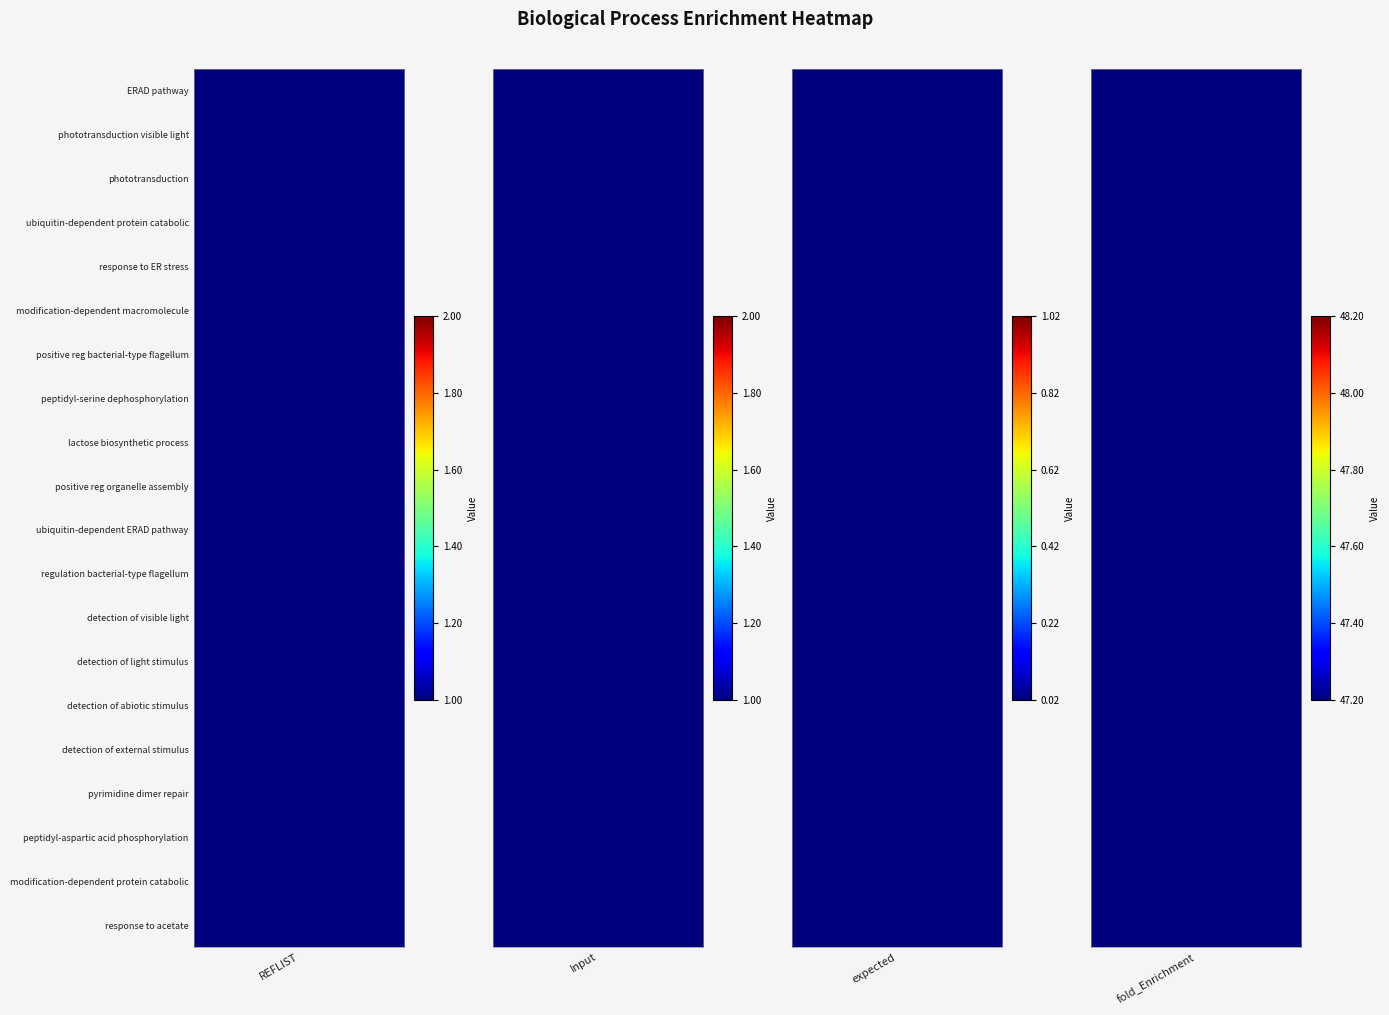

Rank the categories by ERAD pathway value from highest to lowest.

3, 0, 1, 2